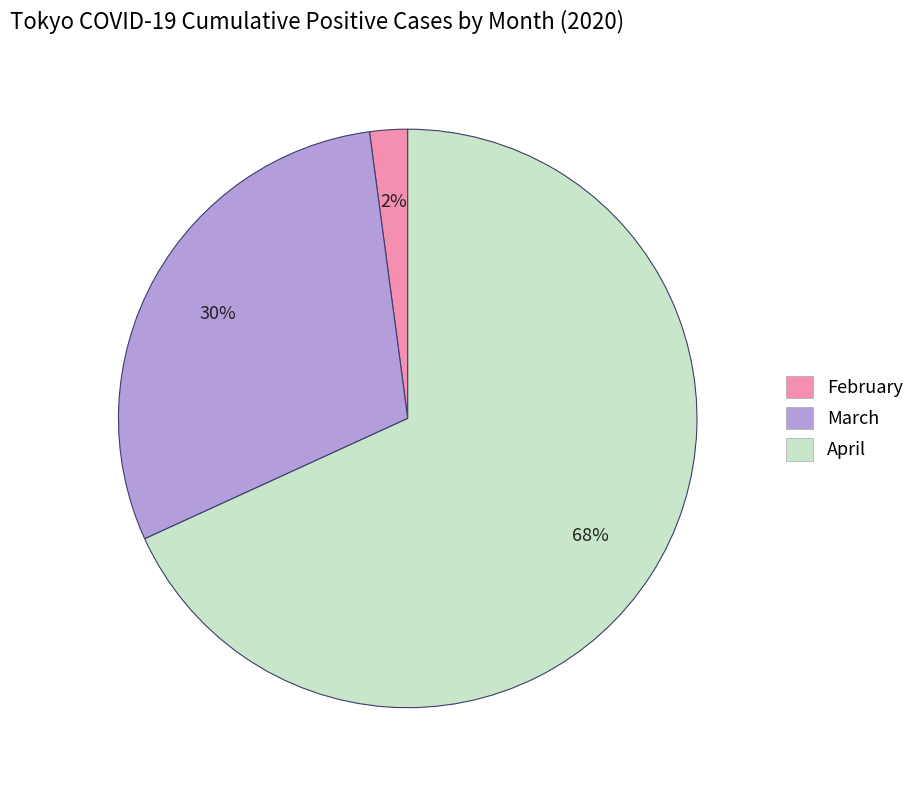

Which category has the smallest portion of the pie?

February